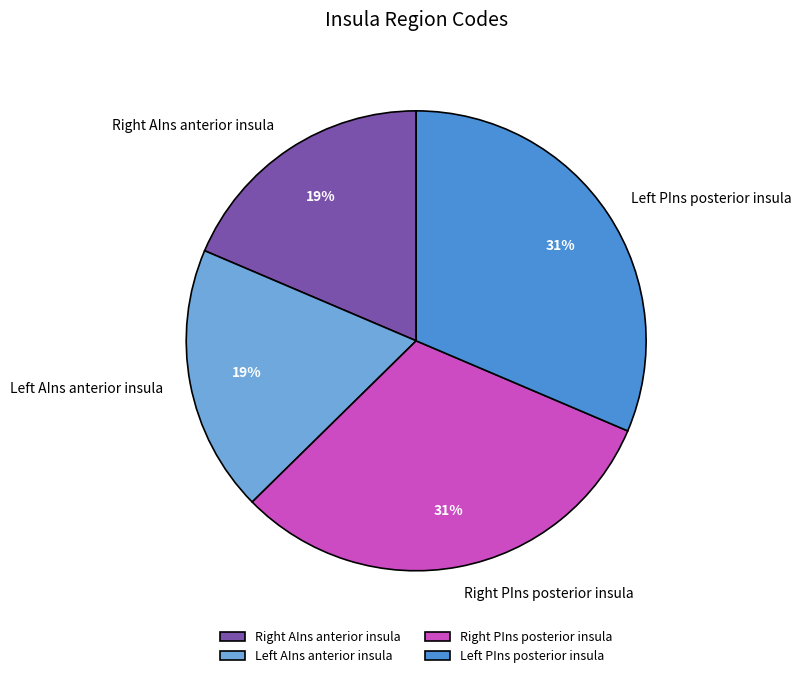

Does any single category account for the majority?

No